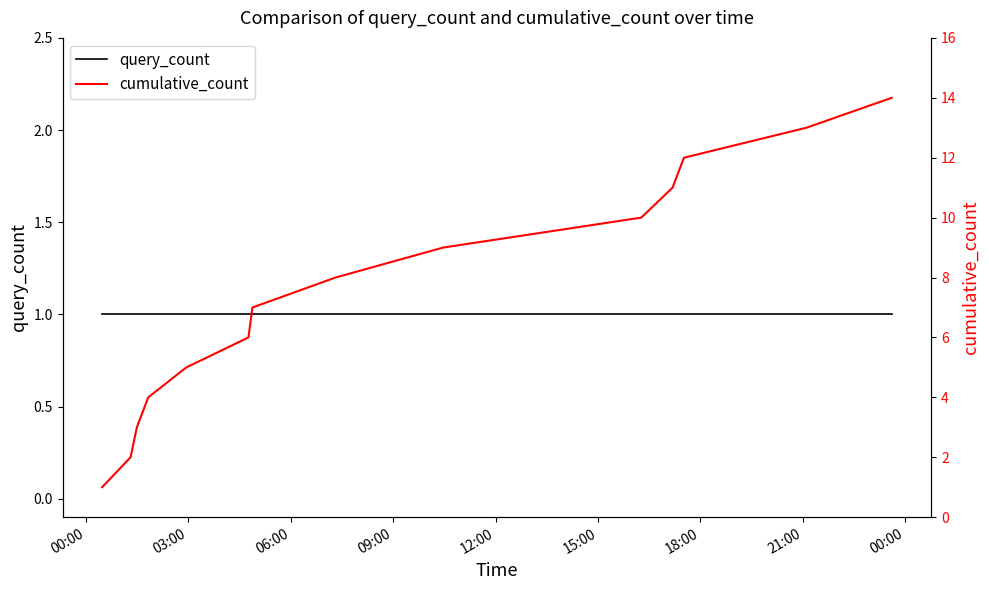

True or false: cumulative_count has more than 0 interior local peaks.

False